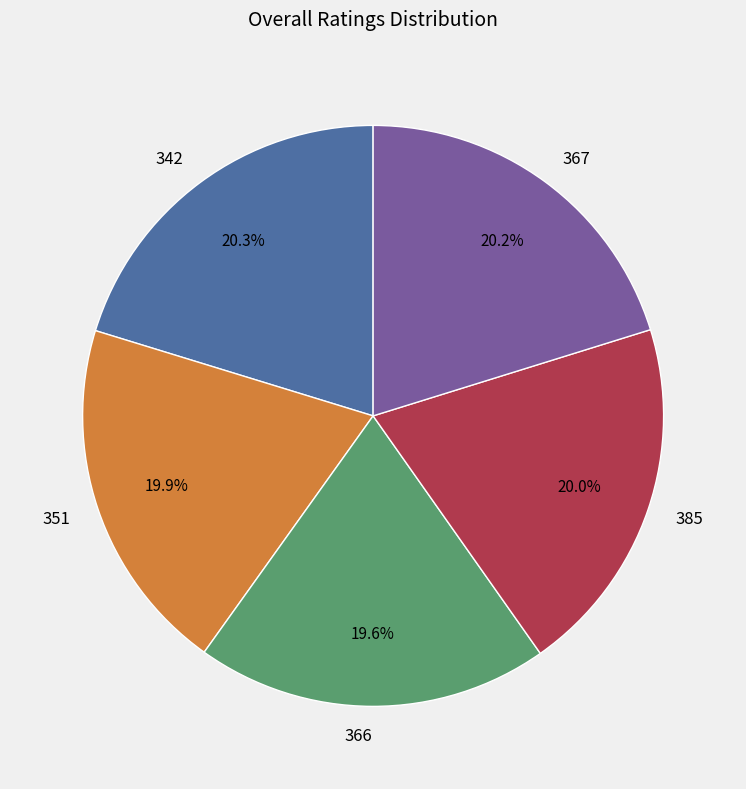

How many segments does this pie chart have?

5